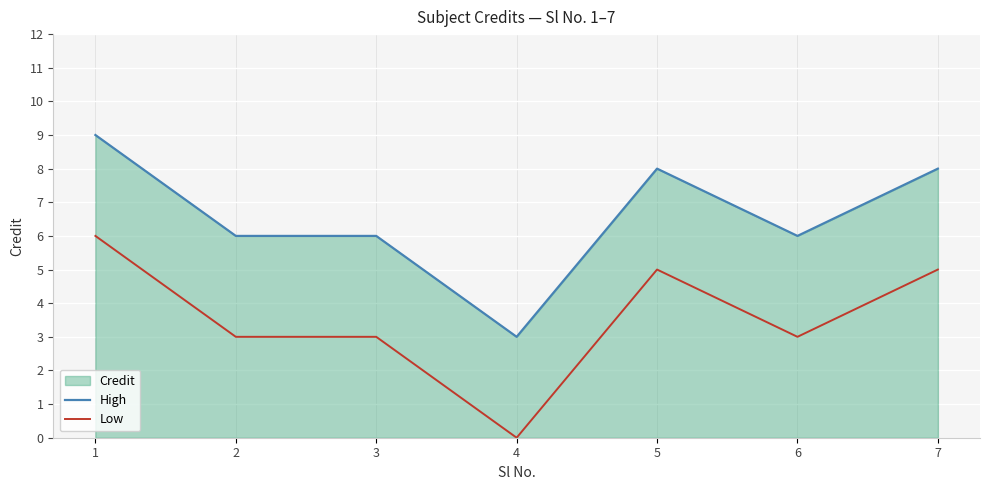

True or false: High has a value of 12 at 5.

False